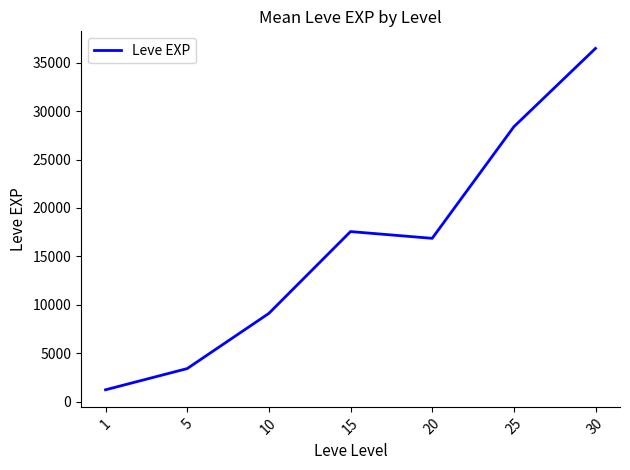

Reading left to right, list all the values displayed in this chart.

1213.3	3405.0	9106.7	17563.3	16865.0	28393.3	36492.5